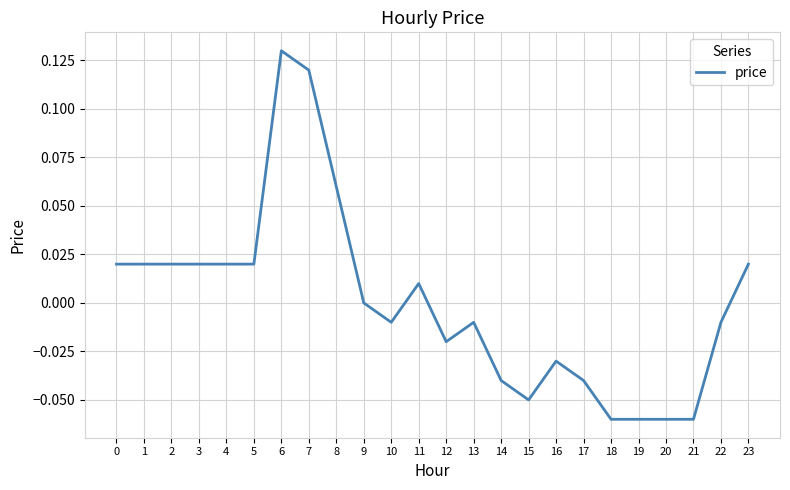

Between 17 and 13, which is larger?

13